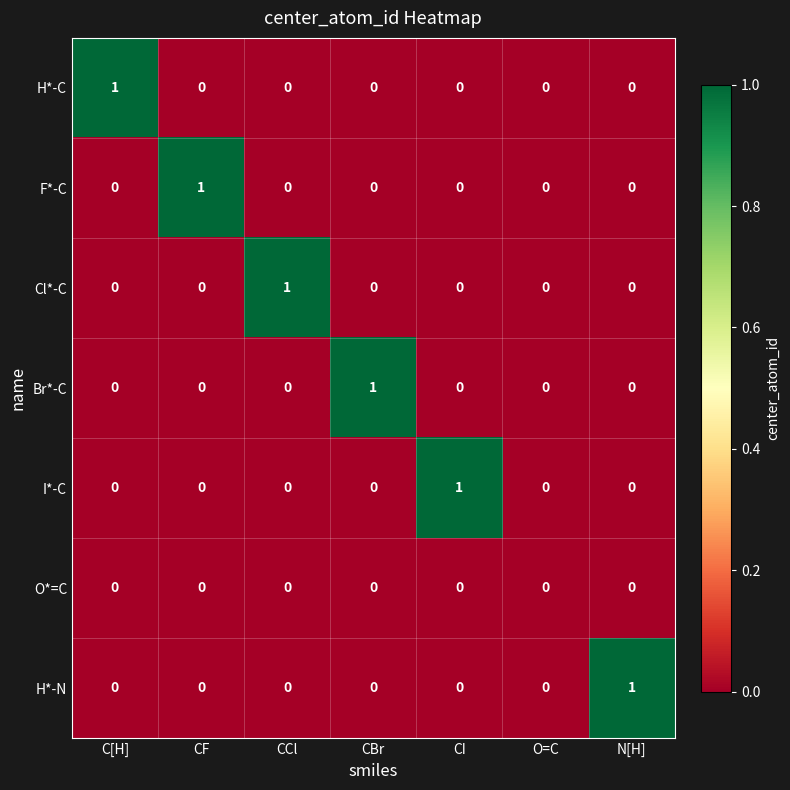

True or false: O*=C has a value of 0 at CF.

True